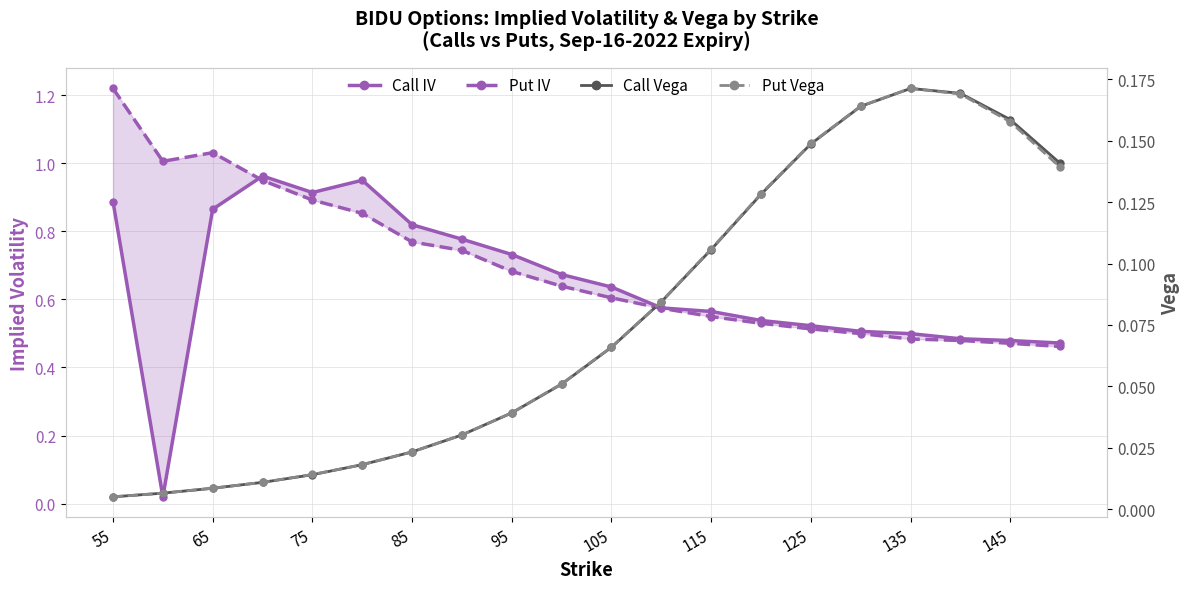

Does the chart have visible grid lines?

Yes